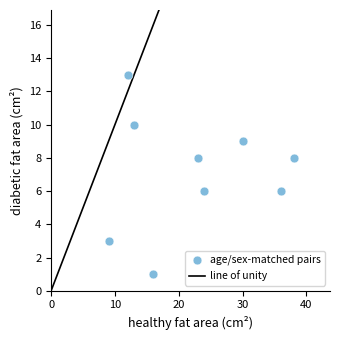

What is the range of X values (max minus min)?

29.0